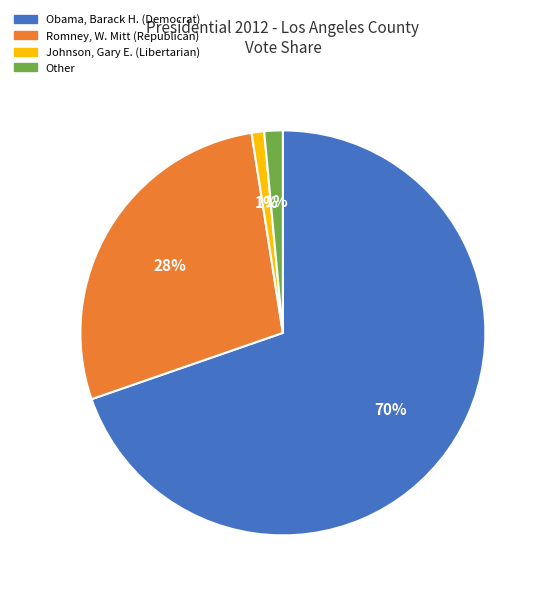

What percentage is the Romney, W. Mitt slice, to the nearest percent?

28%